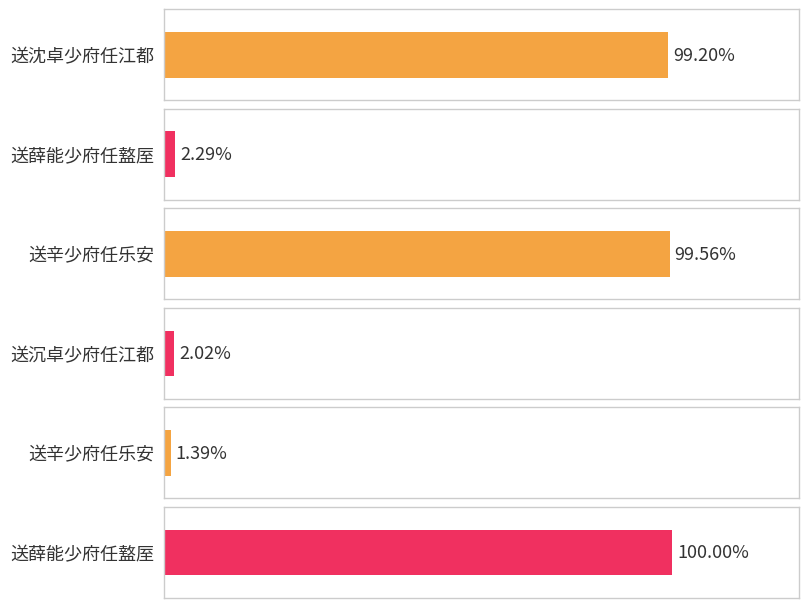

True or false: the data shows 1838562 at 送薛能少府任盩厔.

False